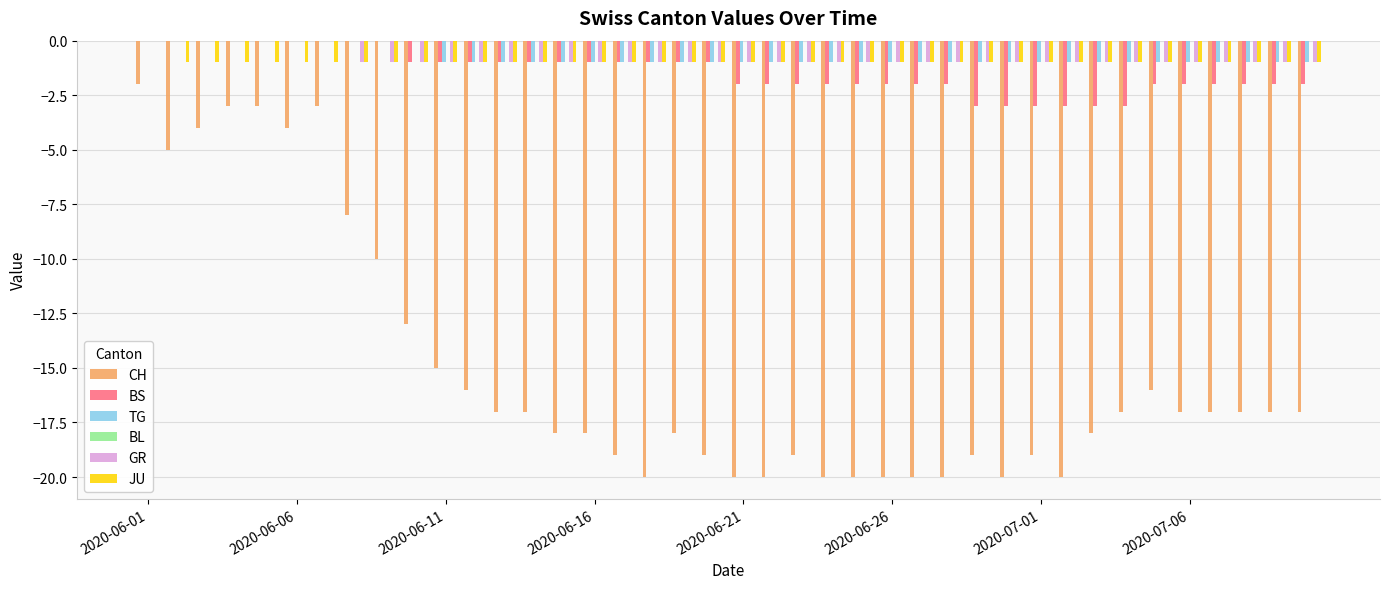

What is the sum of all JU values?

-39